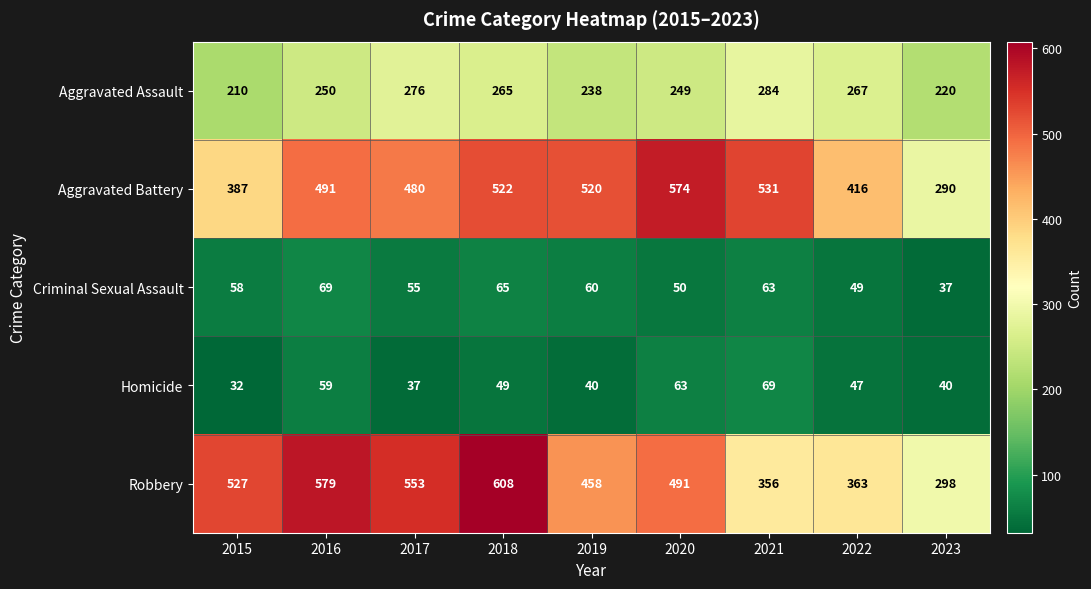

What is the total value across all series at 2016?

1448